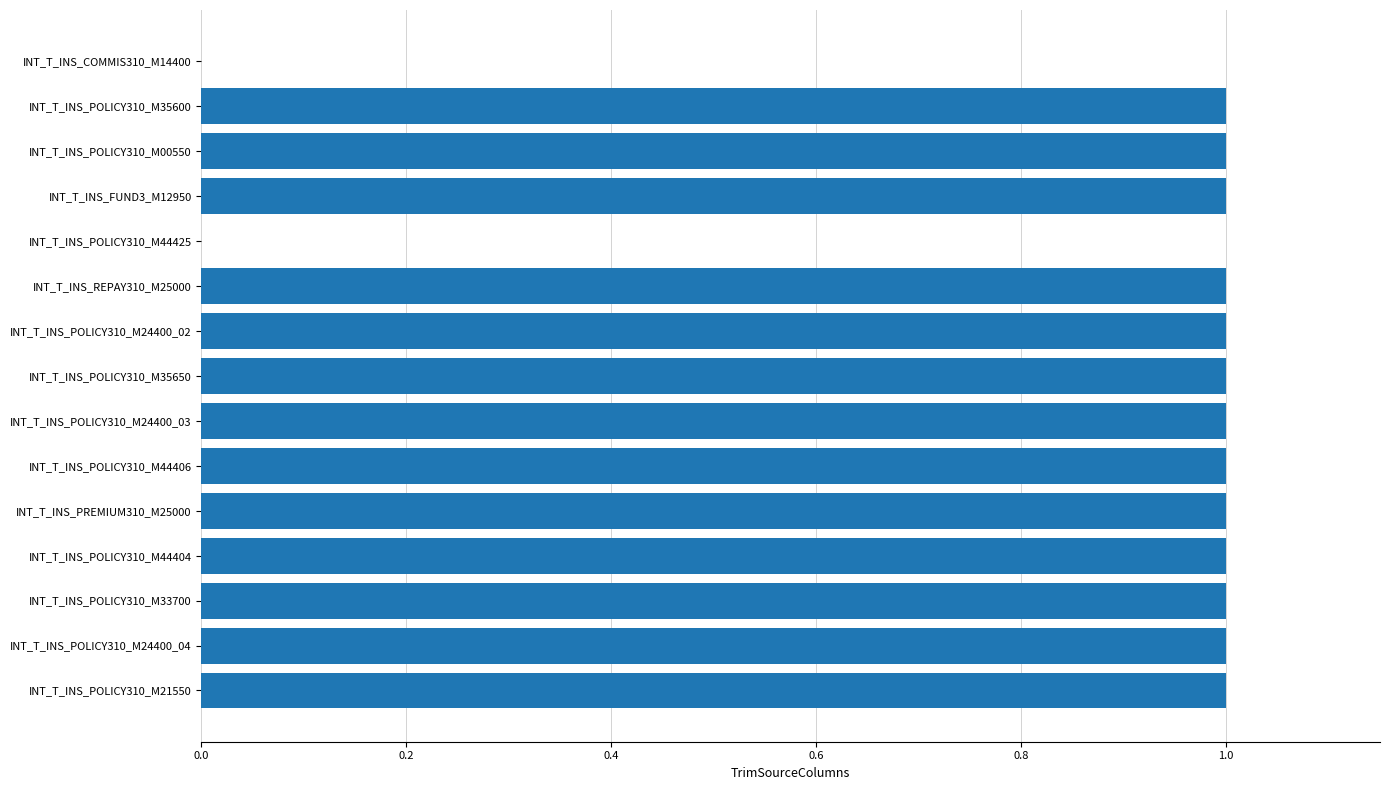

Are the bars horizontal?

Yes